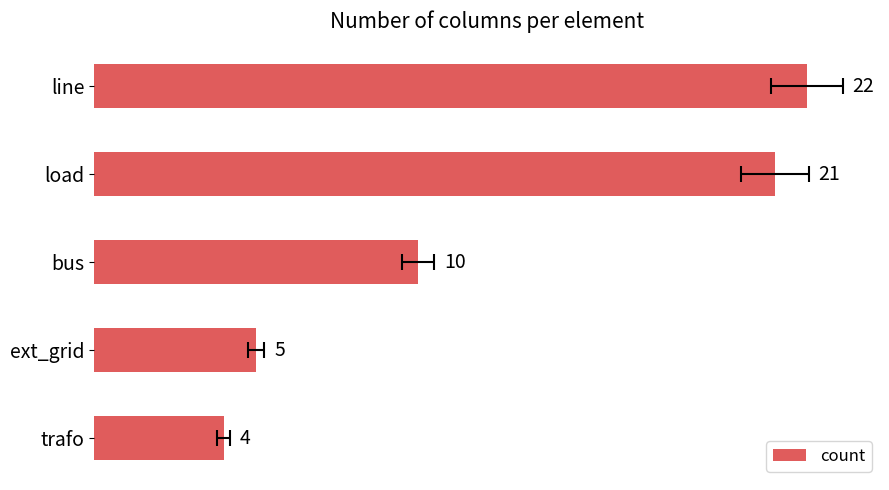

Is it true that the value at trafo is 6?

False